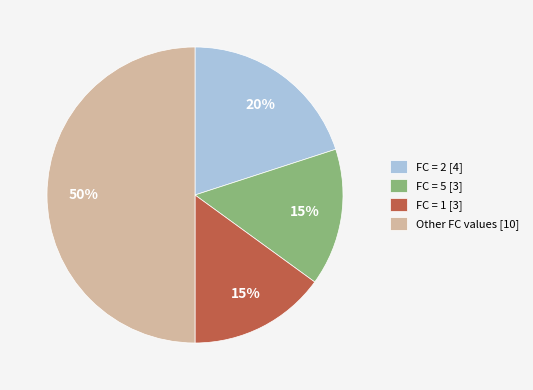

To the nearest percent, what is the combined percentage of FC = 2 [4] and Other FC values [10]?

70%